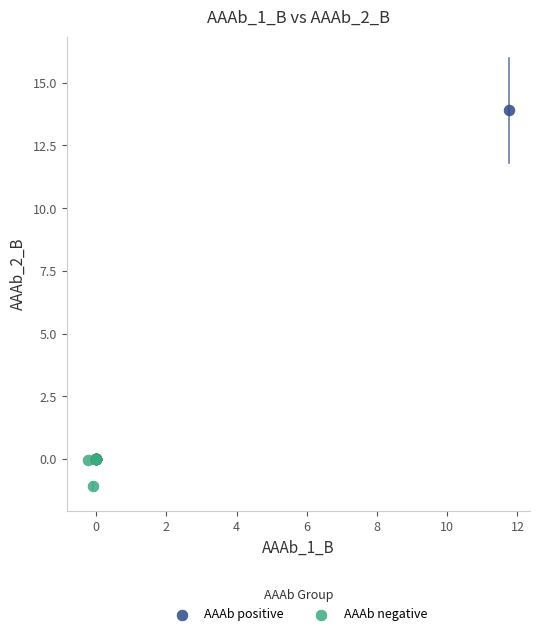

Which series reaches the minimum Y coordinate?

AAAb negative